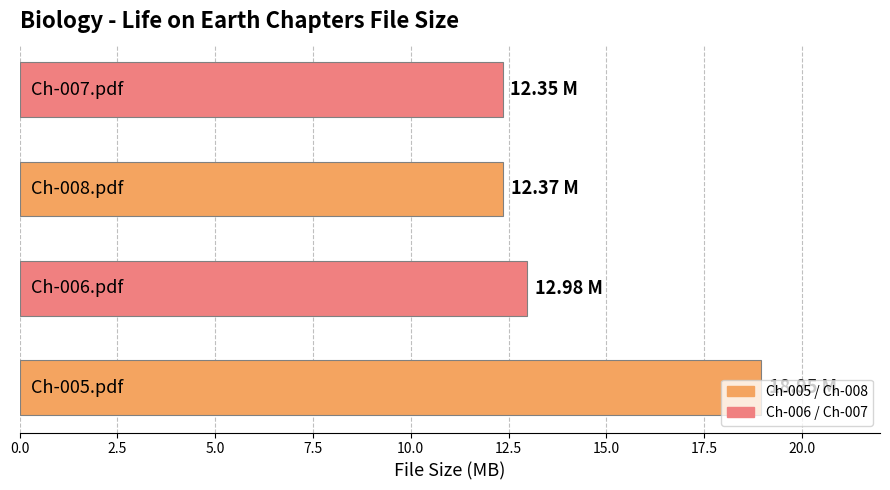

What is the difference between the maximum and second lowest values?

6.6